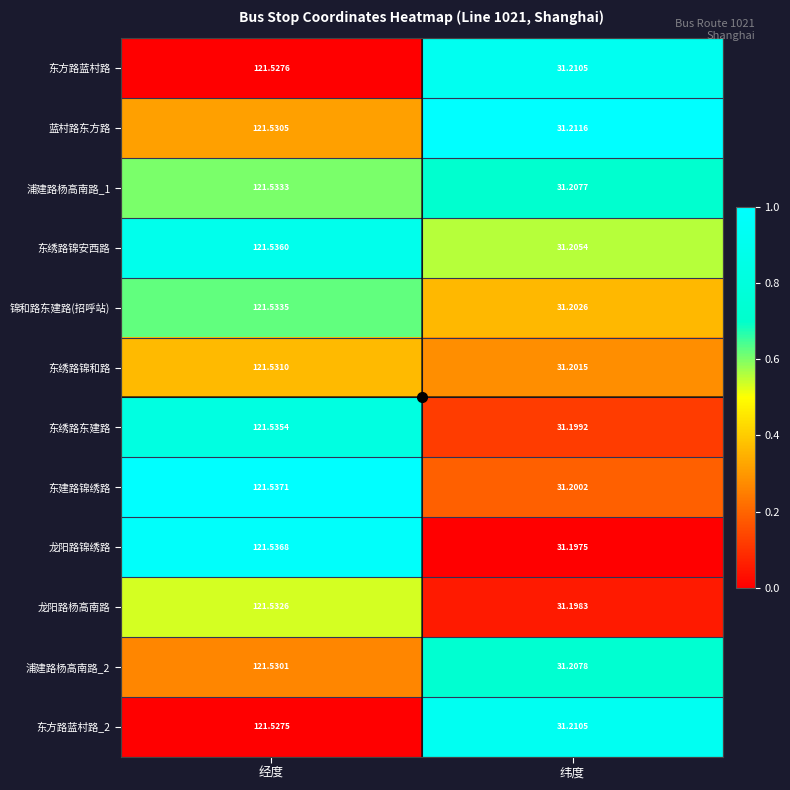

At which label does 锦和路东建路(招呼站) first exceed 121?

经度